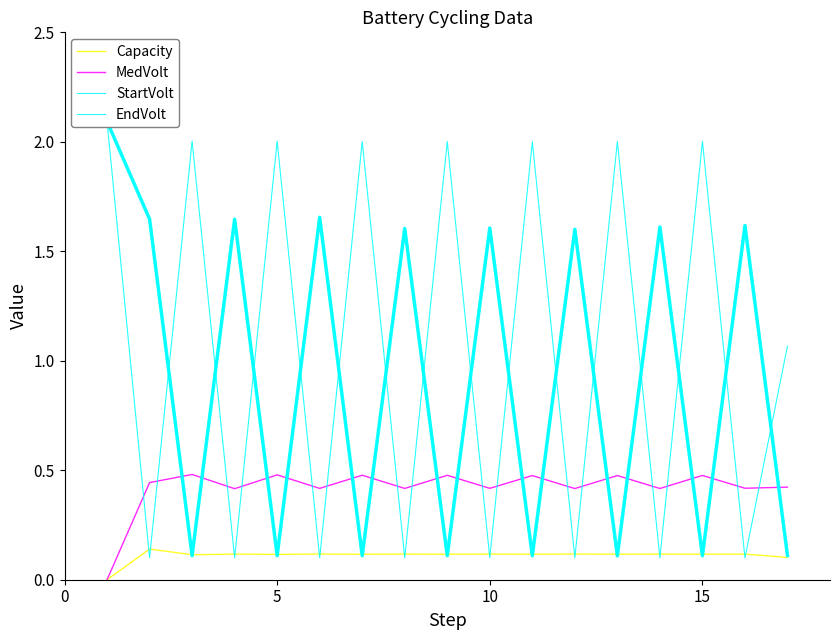

Between 8 and 14, which series saw the biggest shift?

EndVolt